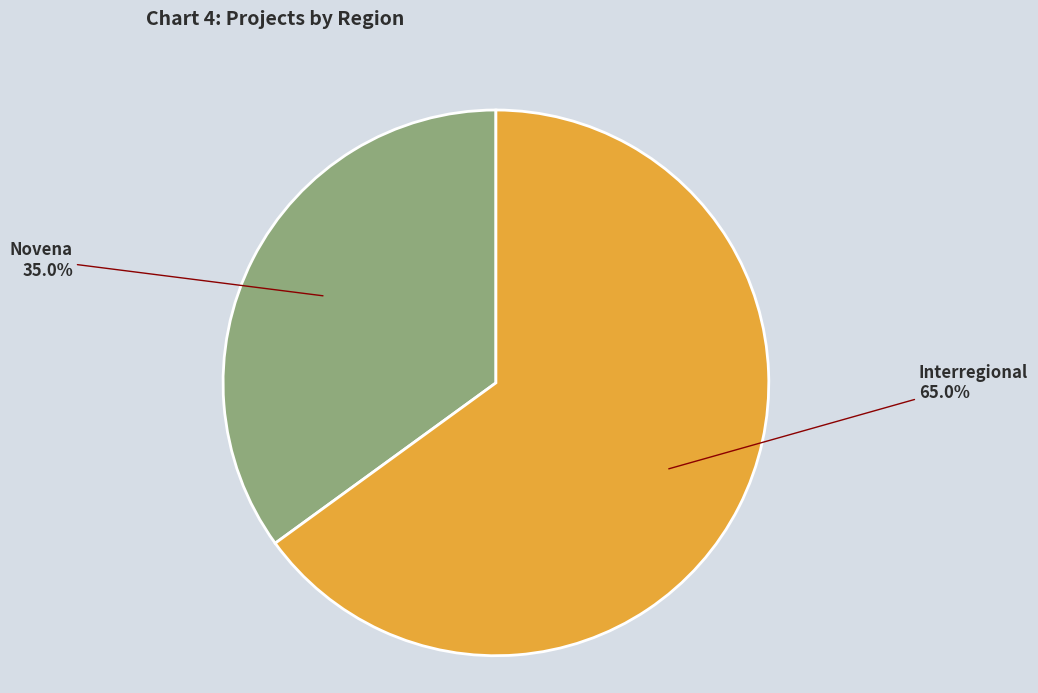

Combined, what portion of the pie is Interregional and Novena?

100.0%